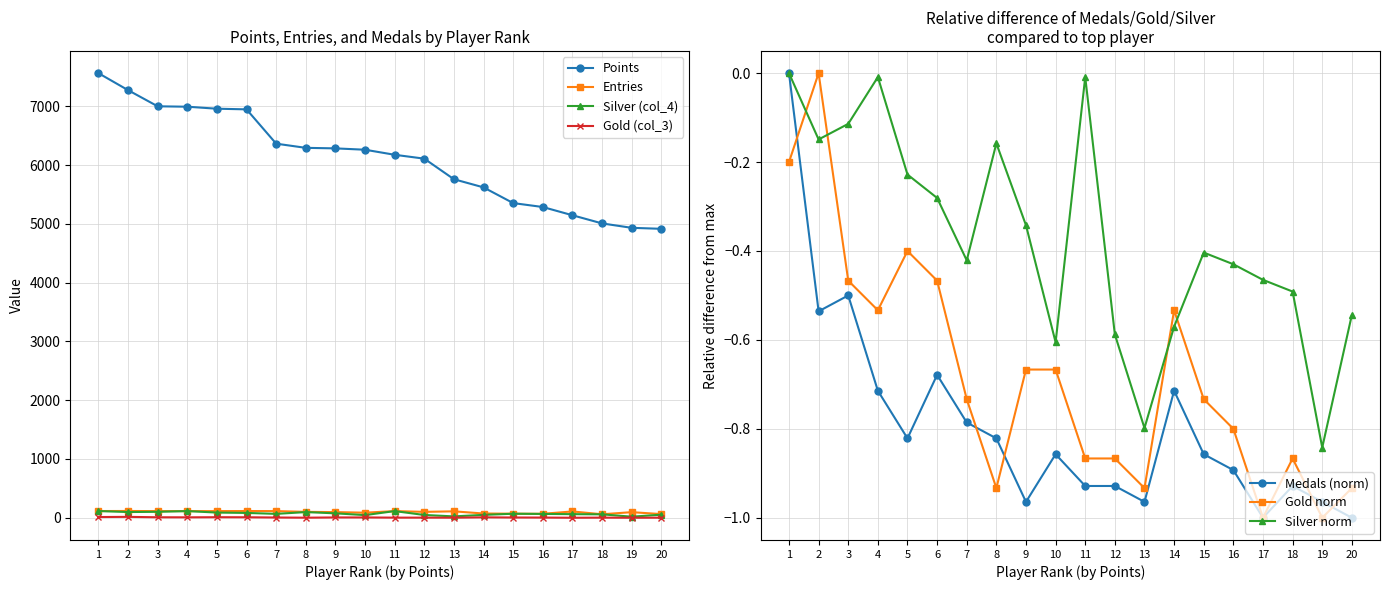

Is it true that Gold norm equals -1.0 at 17?

True